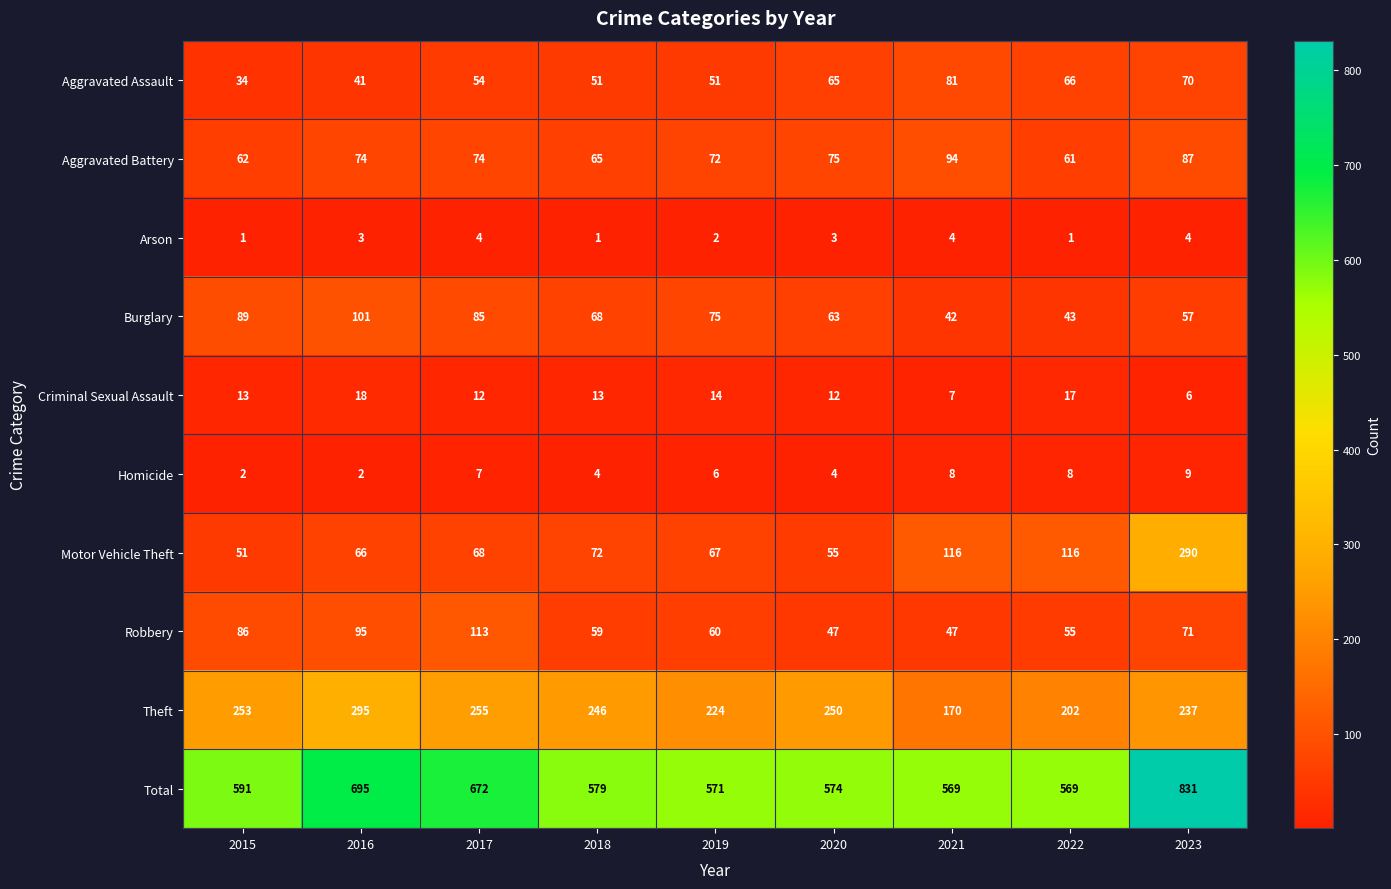

What is the highest value of the Robbery series?

113